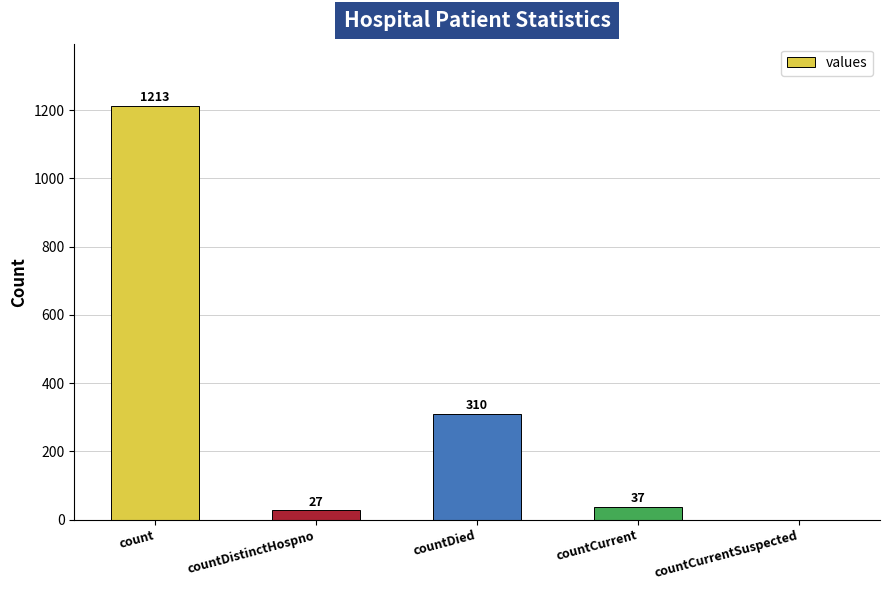

Where is the data nearest to the value 606?

countDied